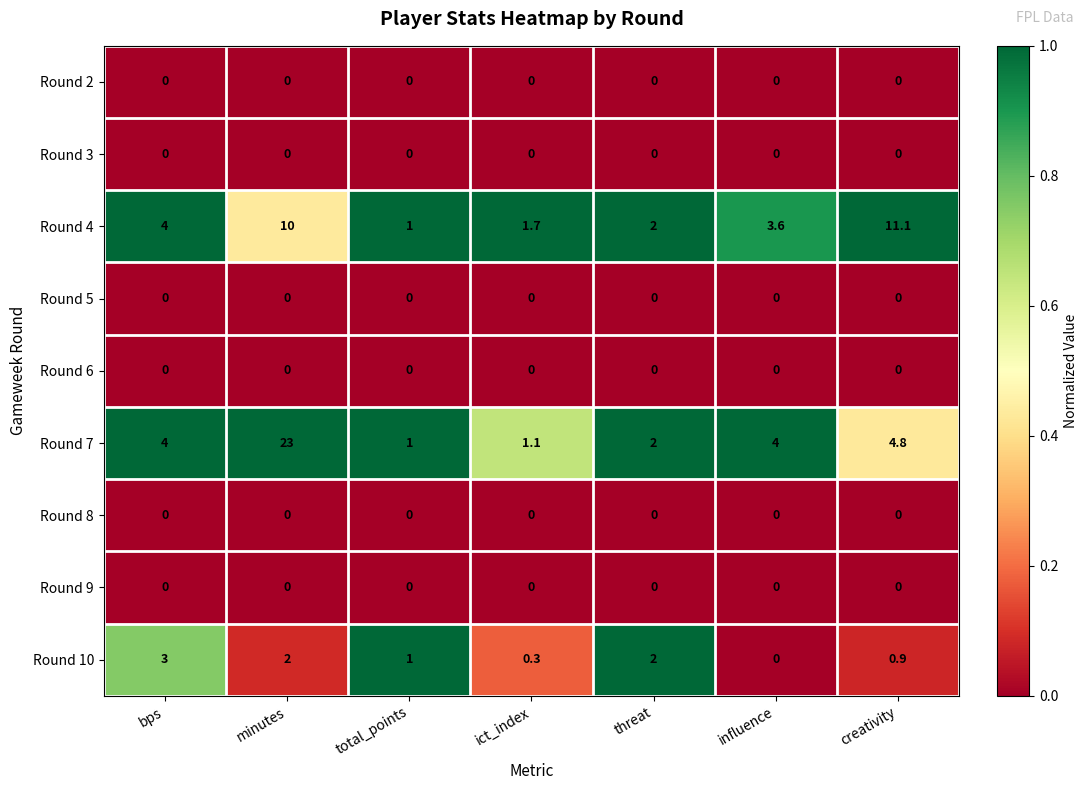

Which series has the largest range (max minus min)?

Round 7